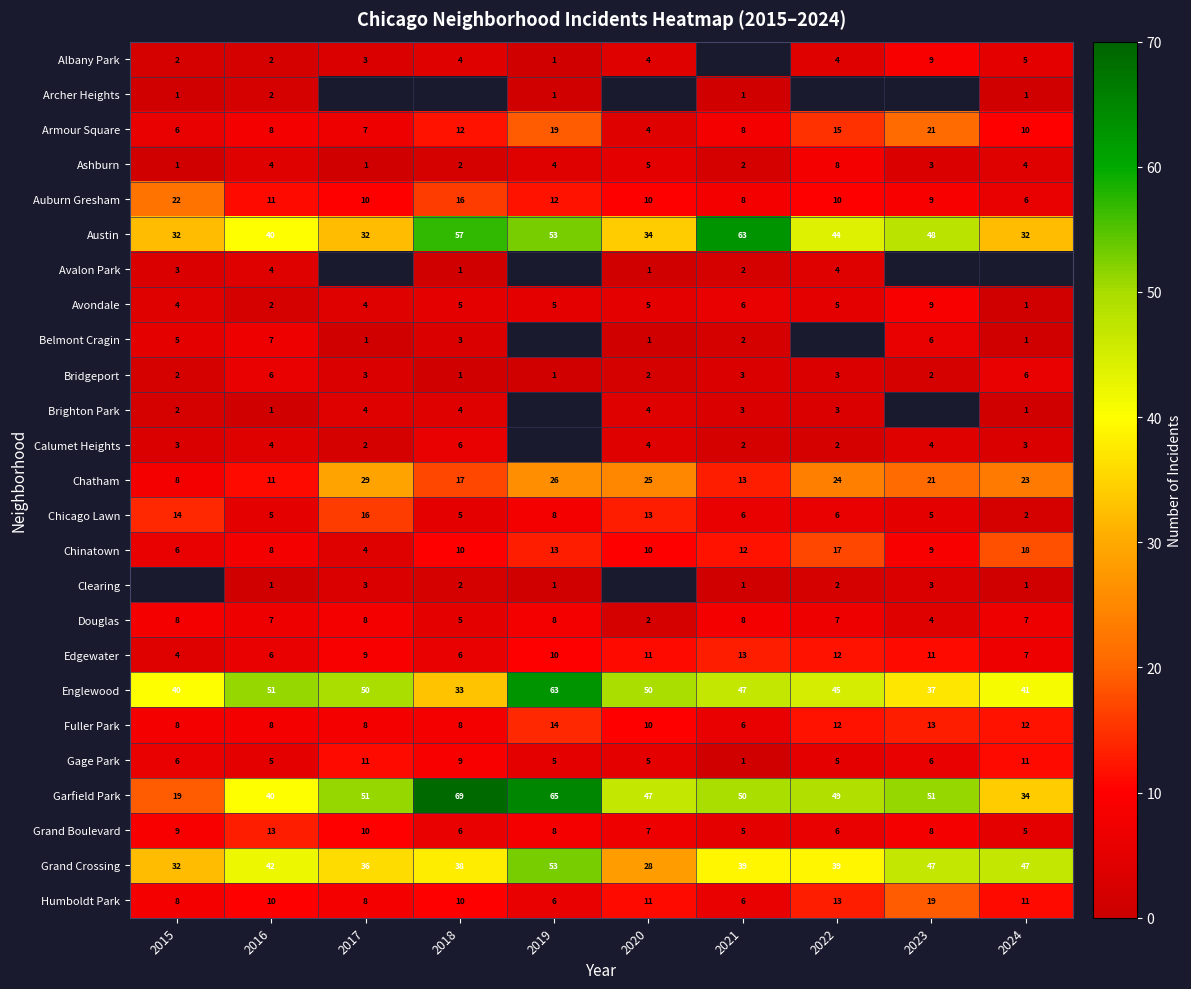

What is the difference between the maximum and second lowest values in the Edgewater series?

7